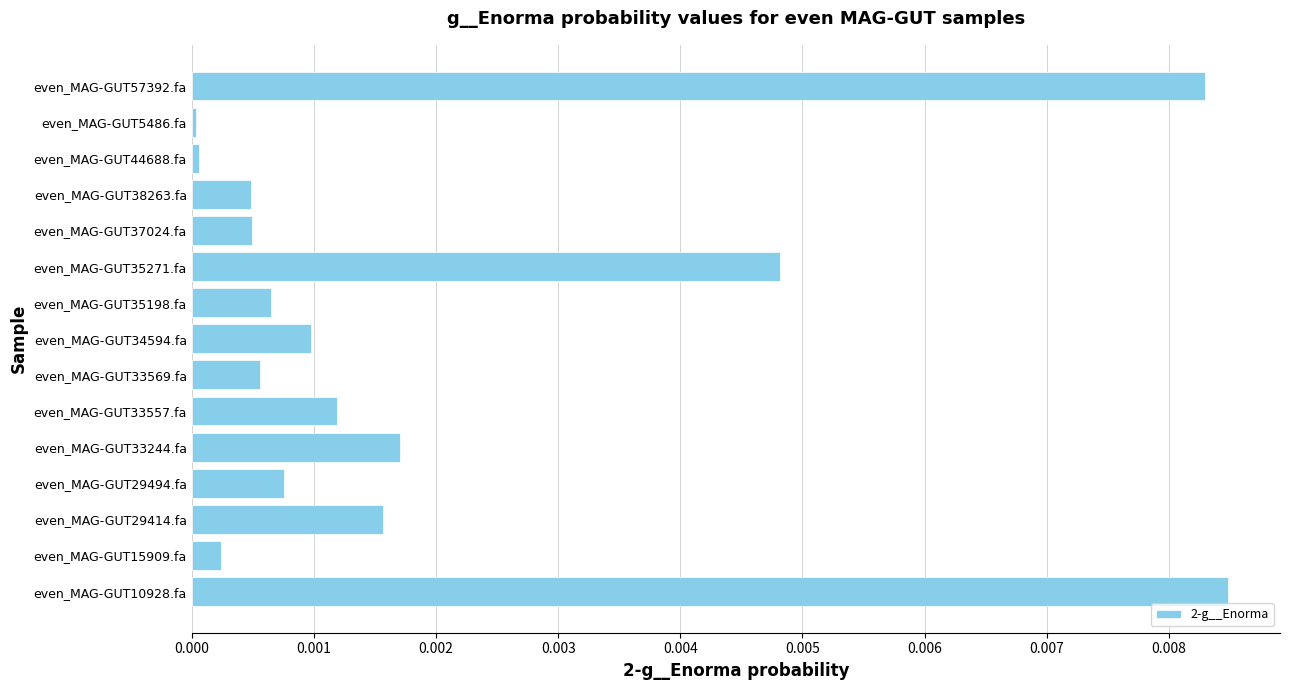

Between even_MAG-GUT29414.fa and even_MAG-GUT35271.fa, which is larger?

even_MAG-GUT35271.fa